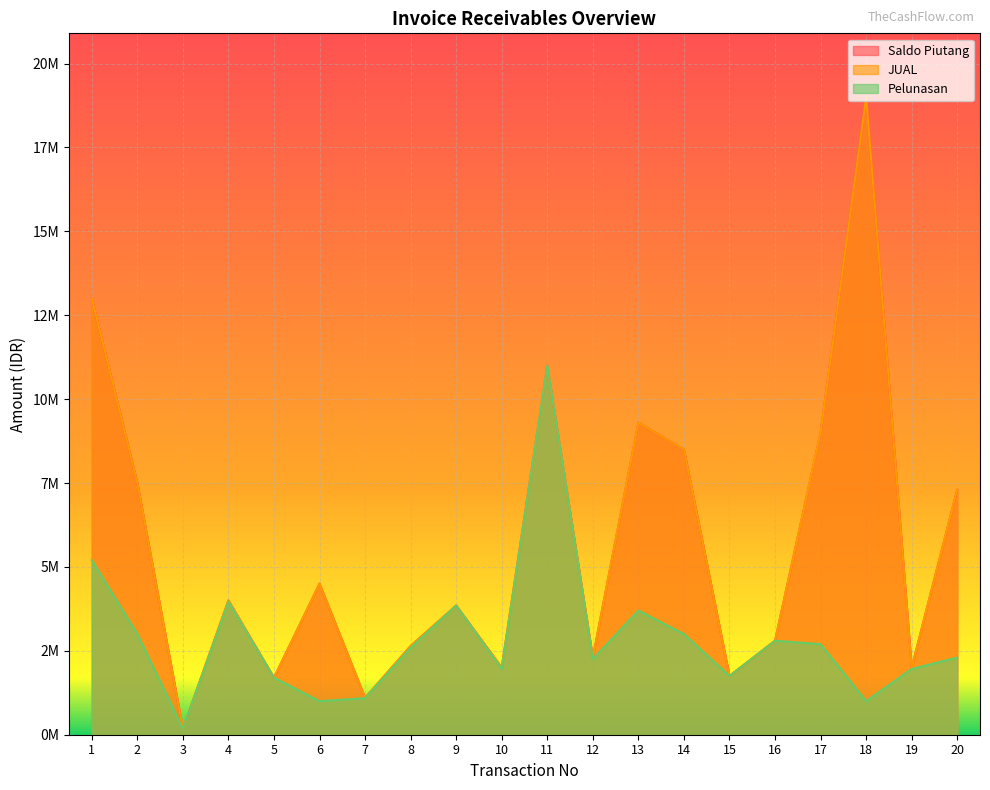

Where is the first local minimum for Pelunasan?

3